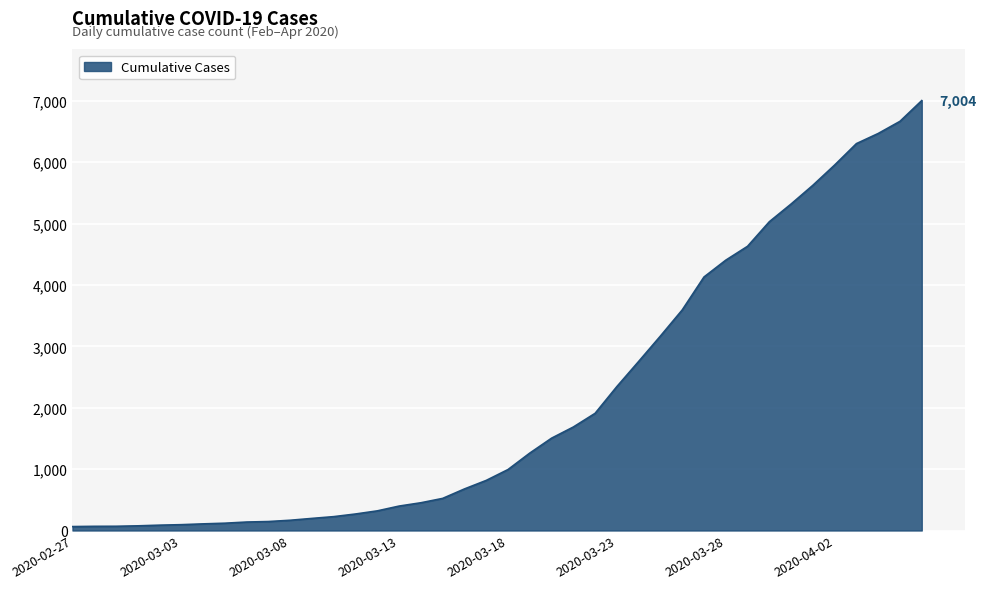

Does the chart display data point markers on the line(s)?

No